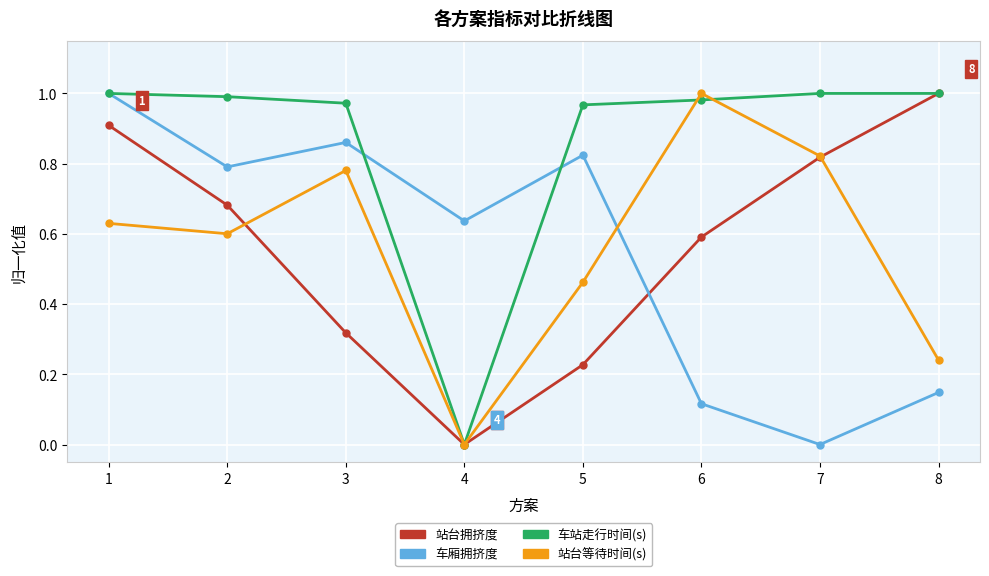

Is it true that 站台等待时间(s) equals 1.0 at 6?

True